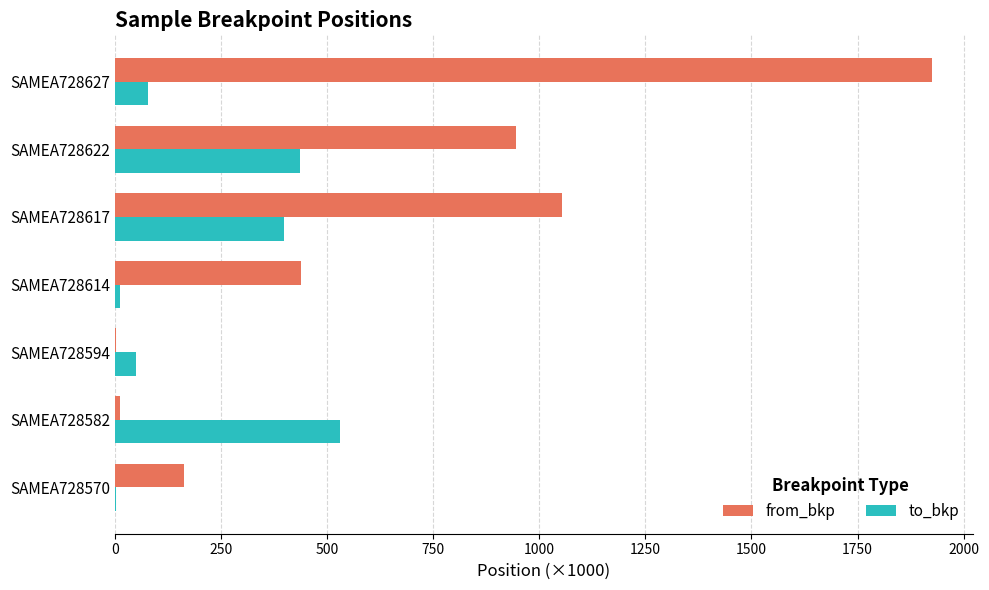

Which series changed the most between SAMEA728614 and SAMEA728617?

from_bkp